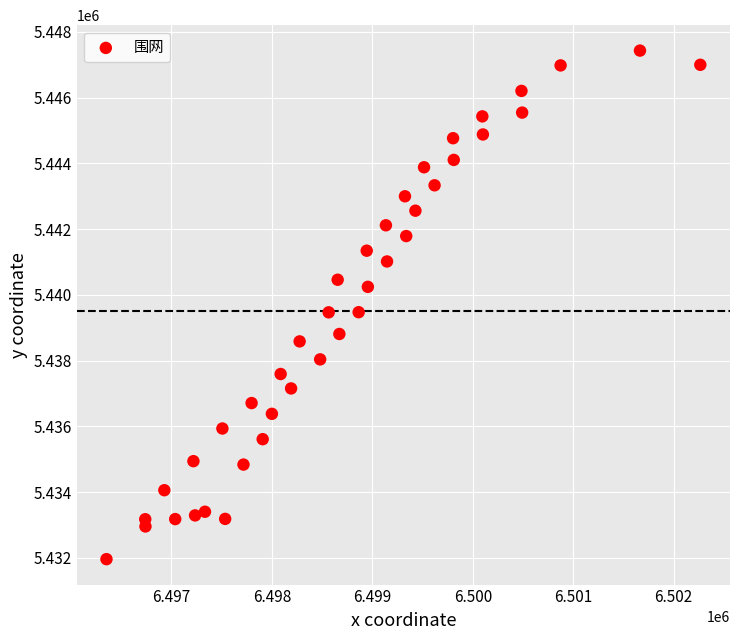

What is the range of X values (max minus min)?

5911.8